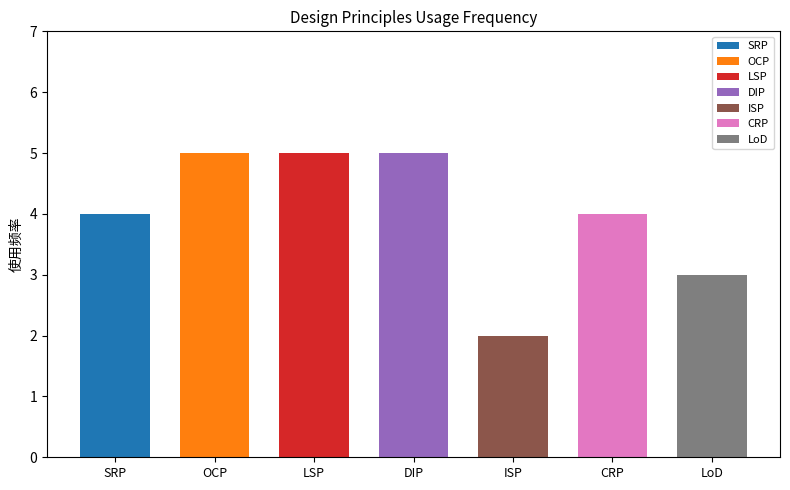

Approximately how many times larger is the value at LoD compared to LSP?

0.6